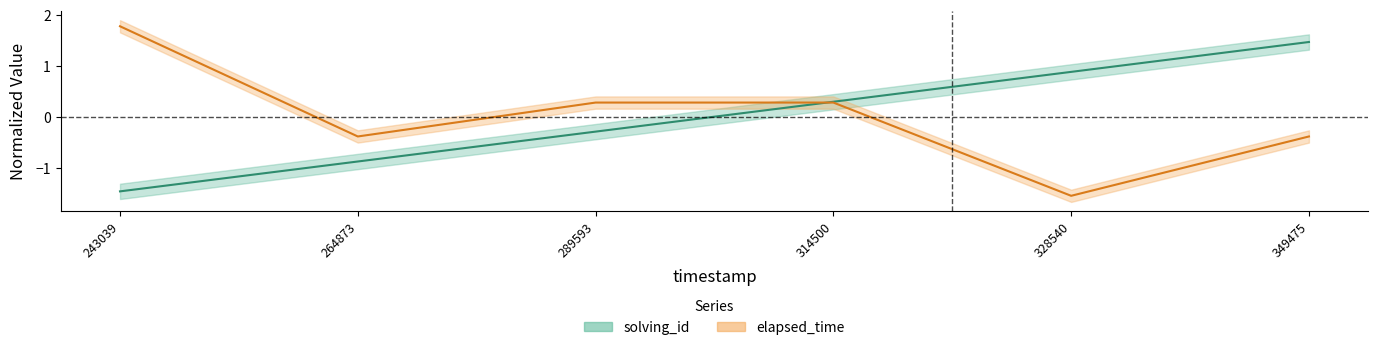

What value does the elapsed_time series have at 243039?

1.8